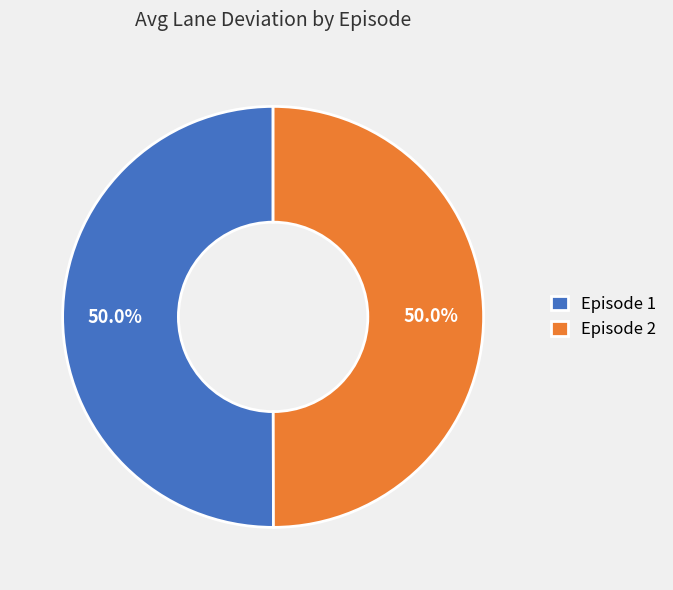

How many segments does this pie chart have?

2